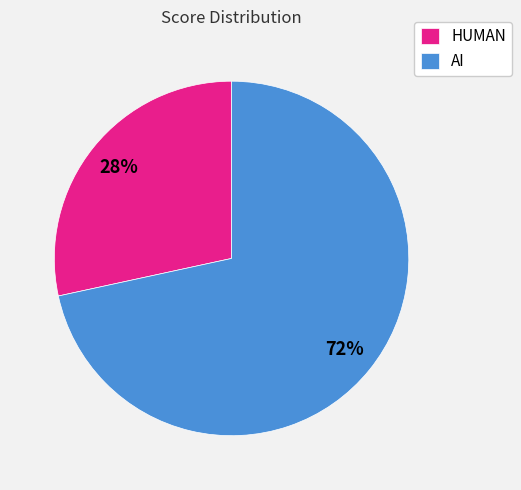

To the nearest percent, what is the combined percentage of HUMAN and AI?

100%